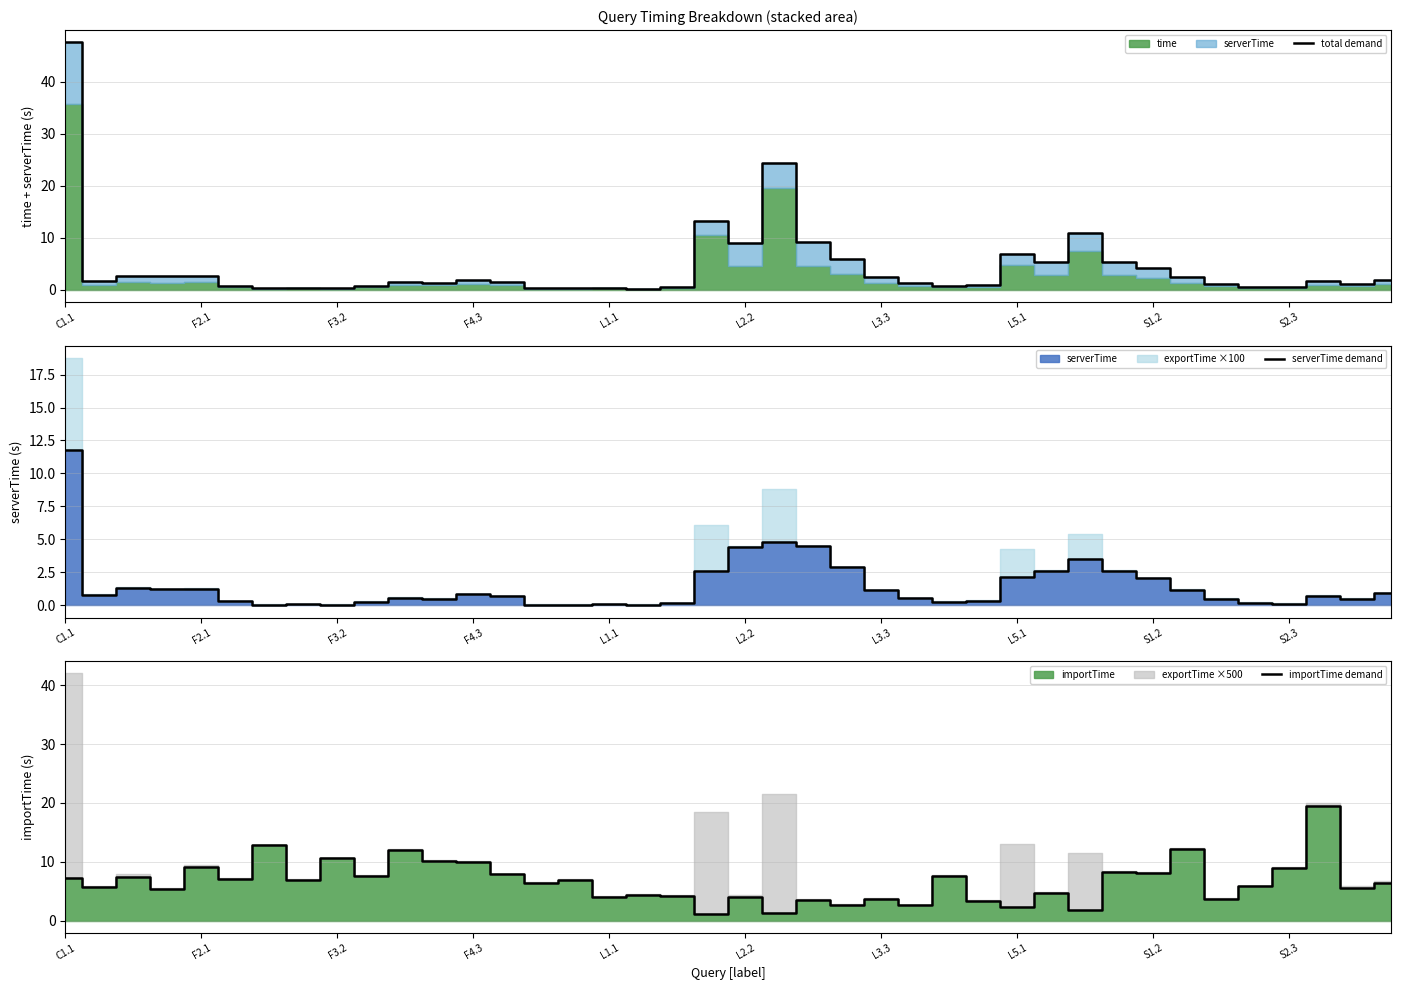

Is it true that total demand equals 6.9 at L5.1?

True